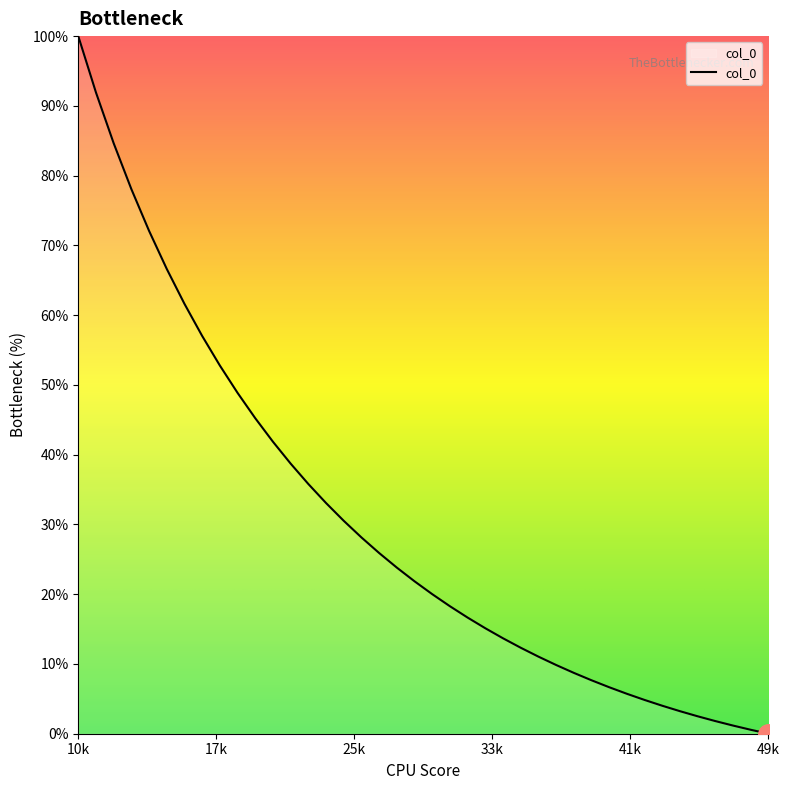

What is the greatest value displayed?

100.0